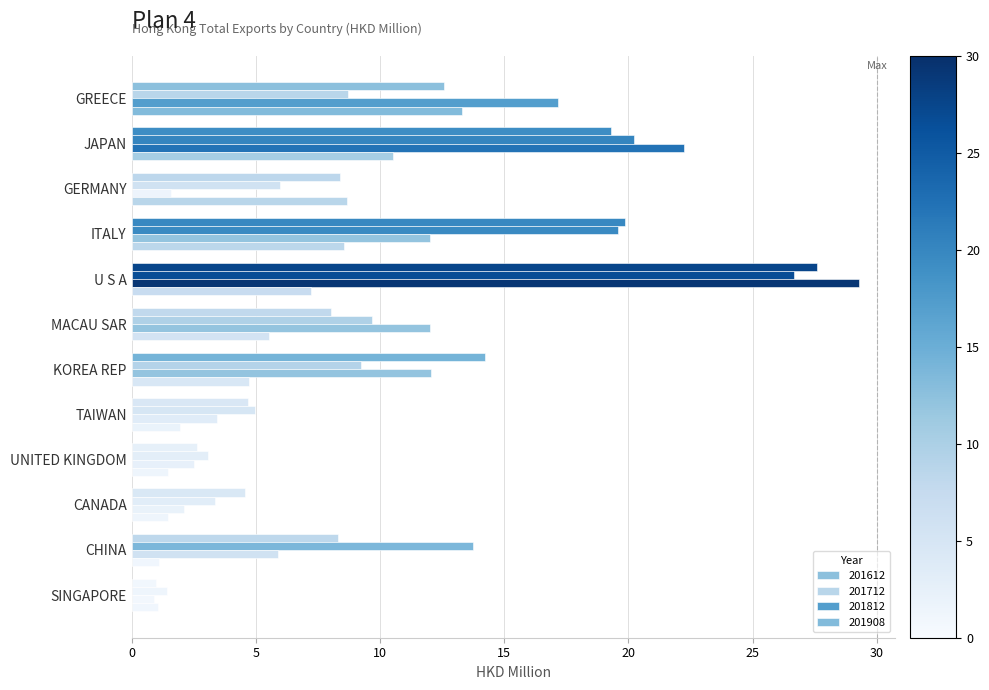

At GERMANY, list the series in order from smallest to largest.

201812, 201712, 201612, 201908